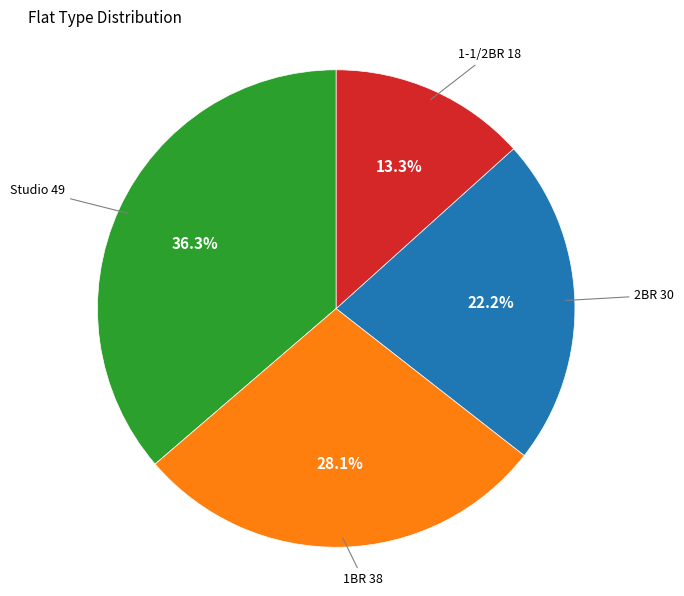

Does any single category account for the majority?

No